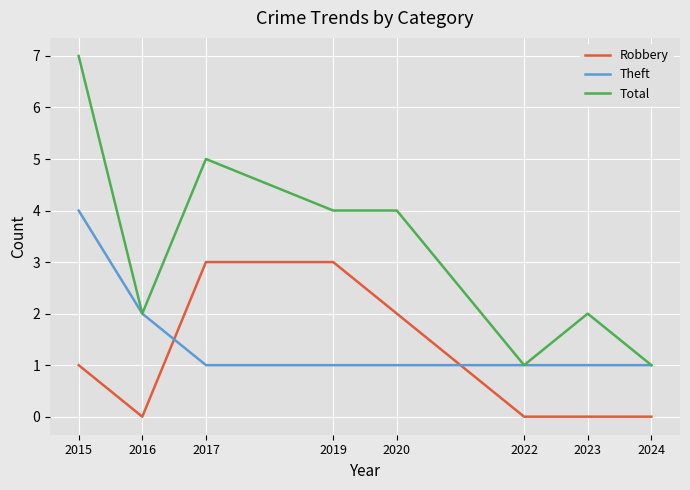

Count the Total values in the range 2 to 5.

5